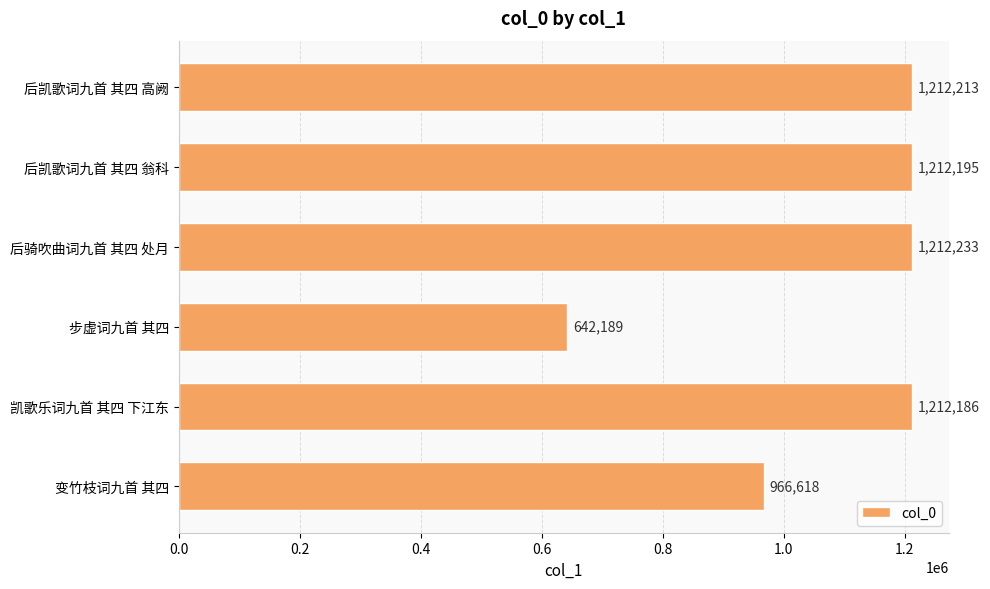

Reading bottom to top, extract all data points from this chart.

966618	1212186	642189	1212233	1212195	1212213